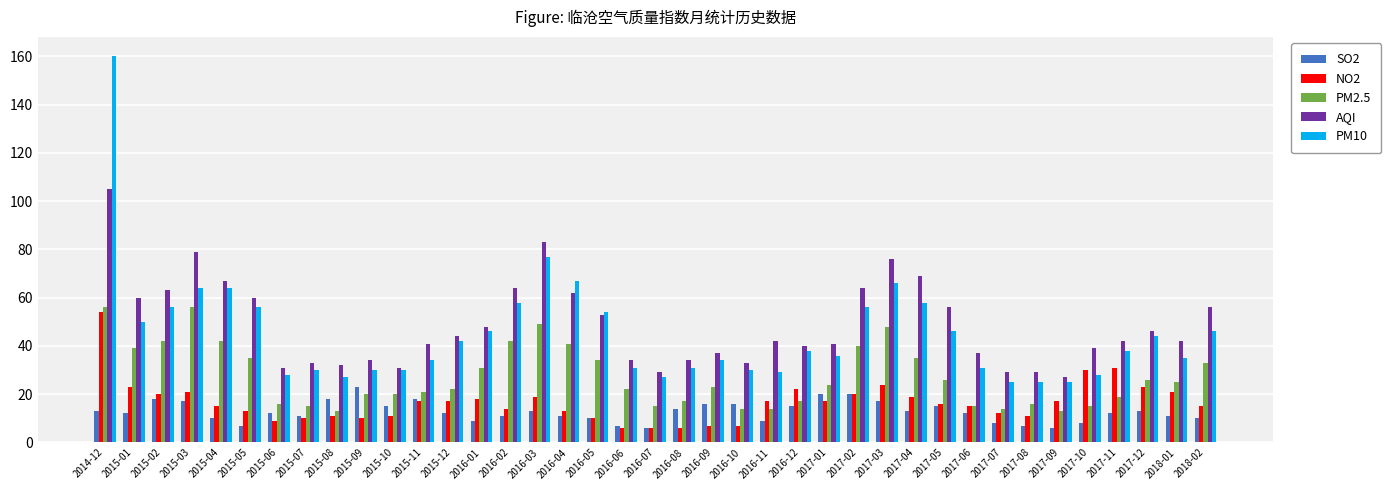

What is the spread (max minus min) of values at 2017-02?

44